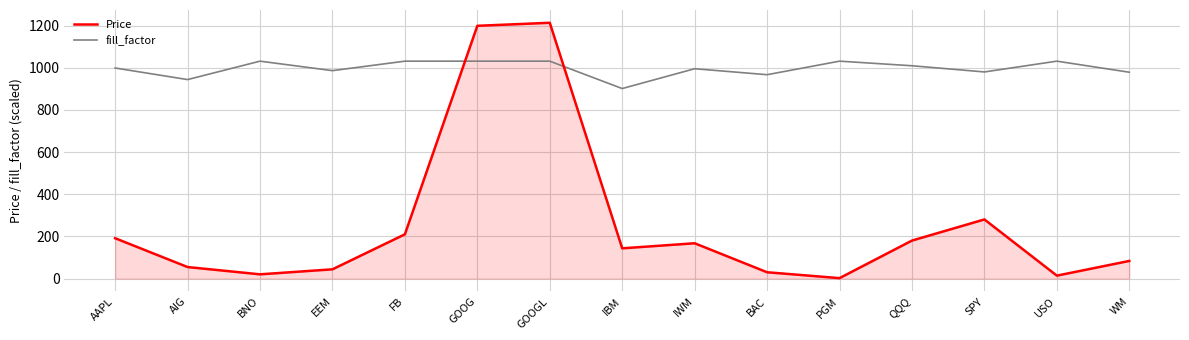

At which category does the chart reach its minimum across all series?

PGM